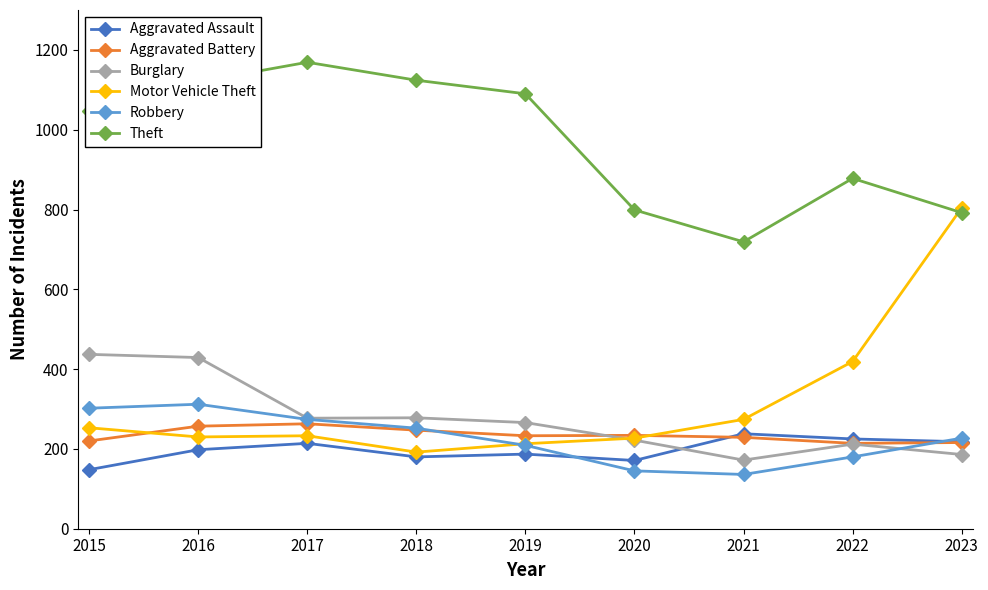

At 2015, list the series in order from smallest to largest.

Aggravated Assault, Aggravated Battery, Motor Vehicle Theft, Robbery, Burglary, Theft